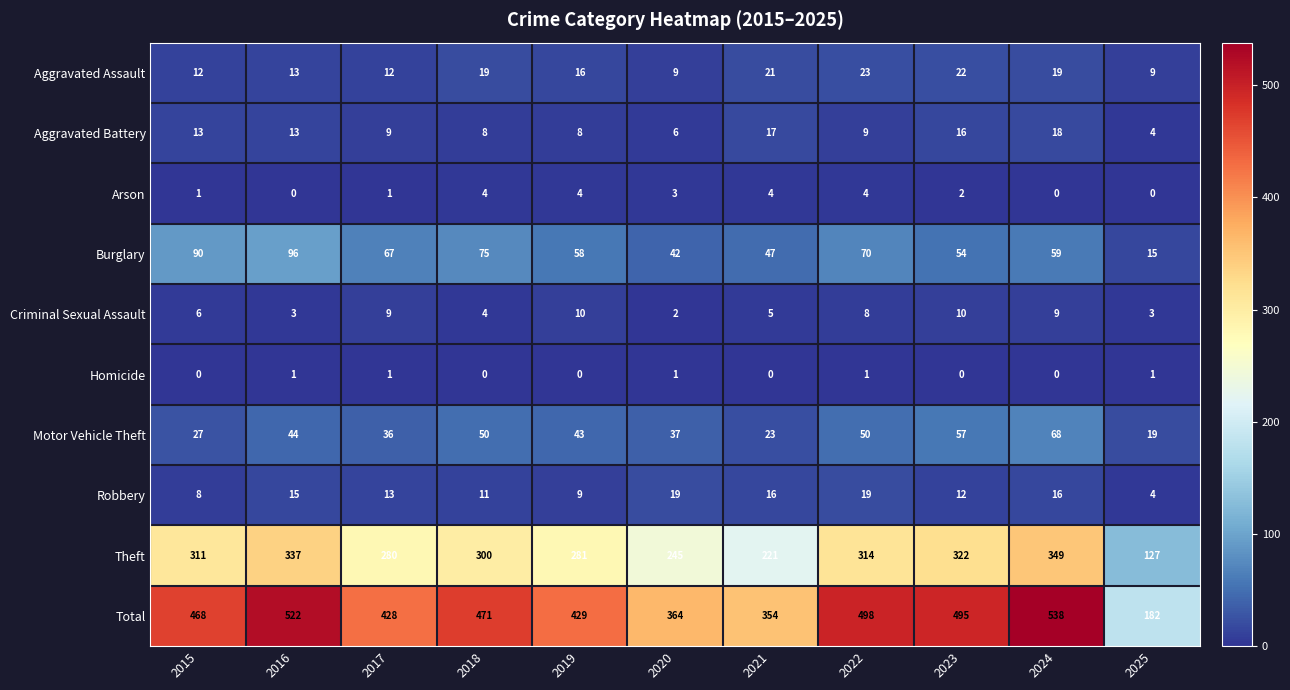

How many data points does each series have?

11